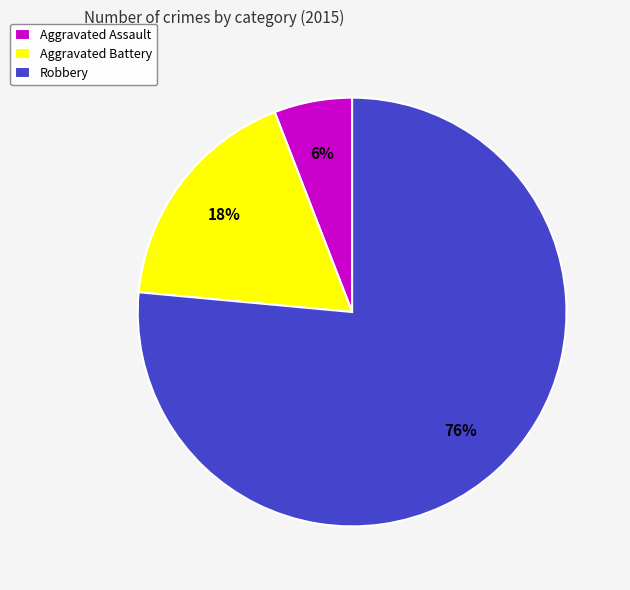

What is the largest slice in the pie chart?

Robbery